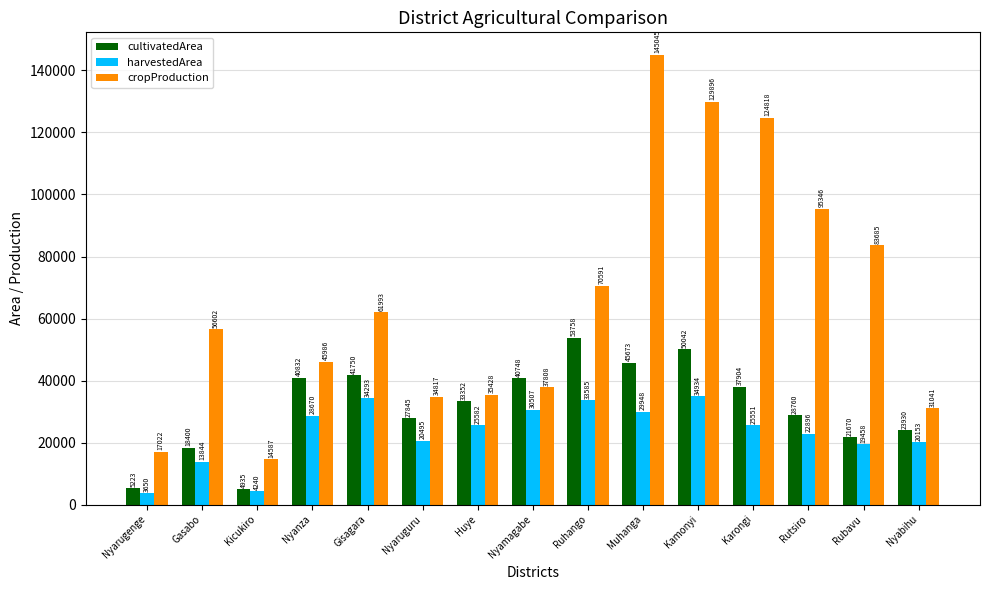

What position from the left is Ruhango?

9